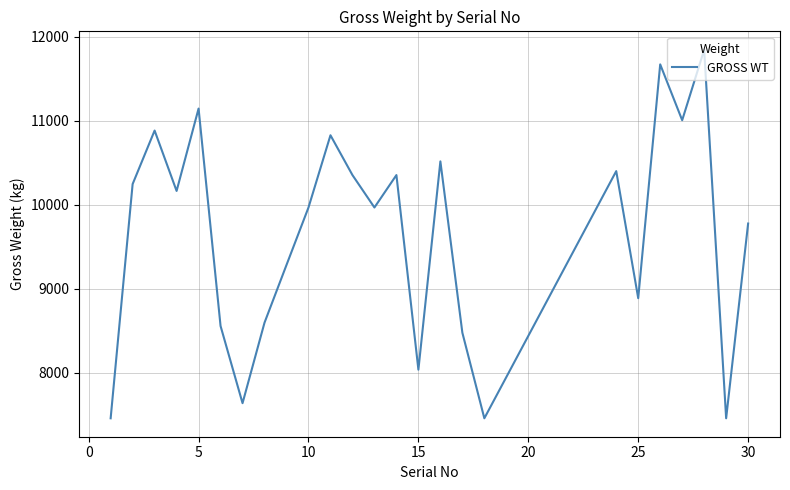

What is the maximum value shown in the chart?

11843